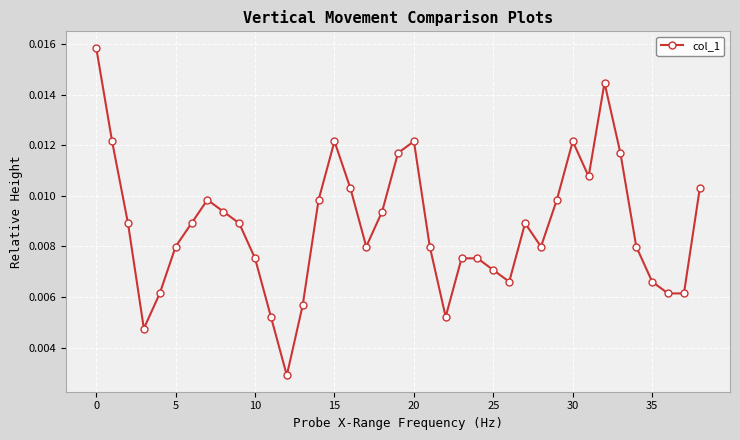

Count the values in the range 0 to 1.

39